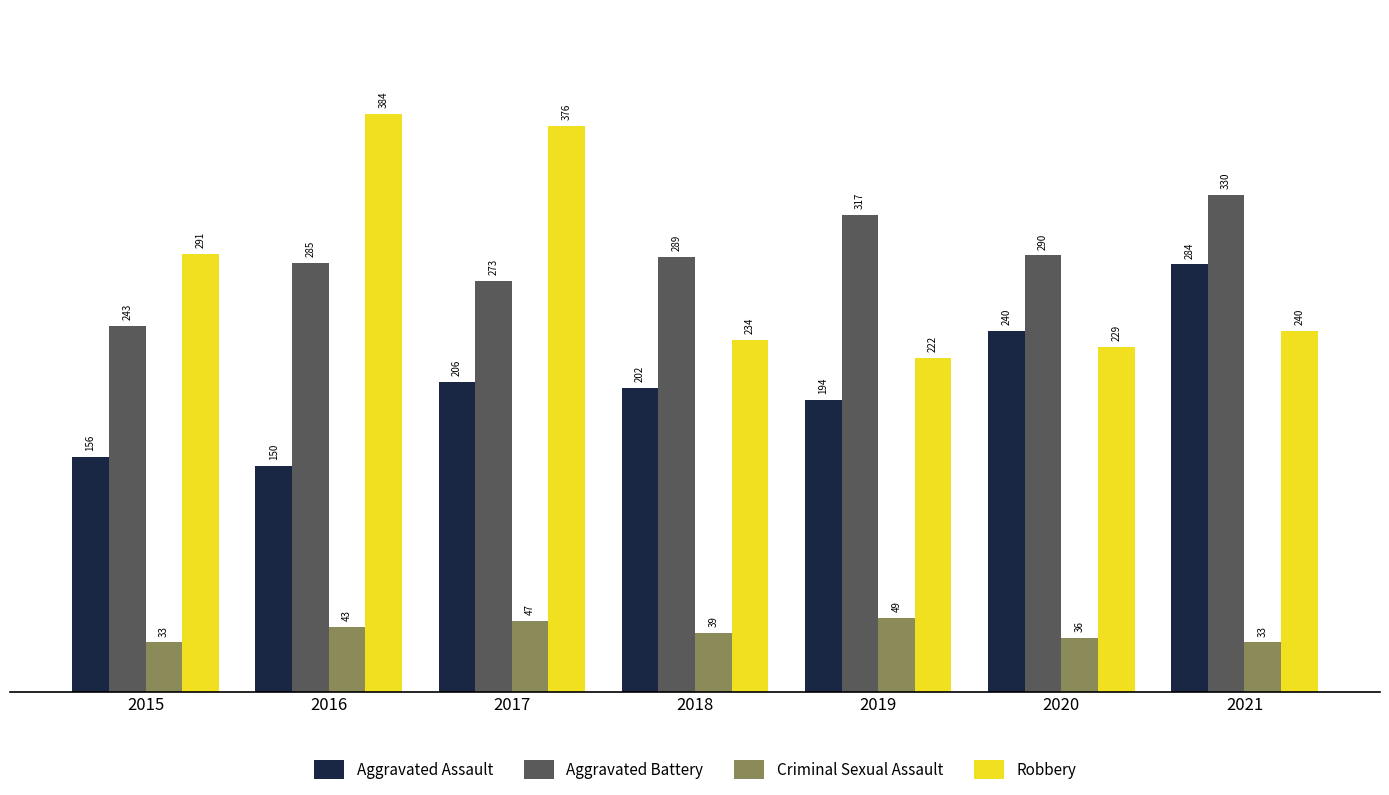

How many data points in Aggravated Battery are less than 289?

3